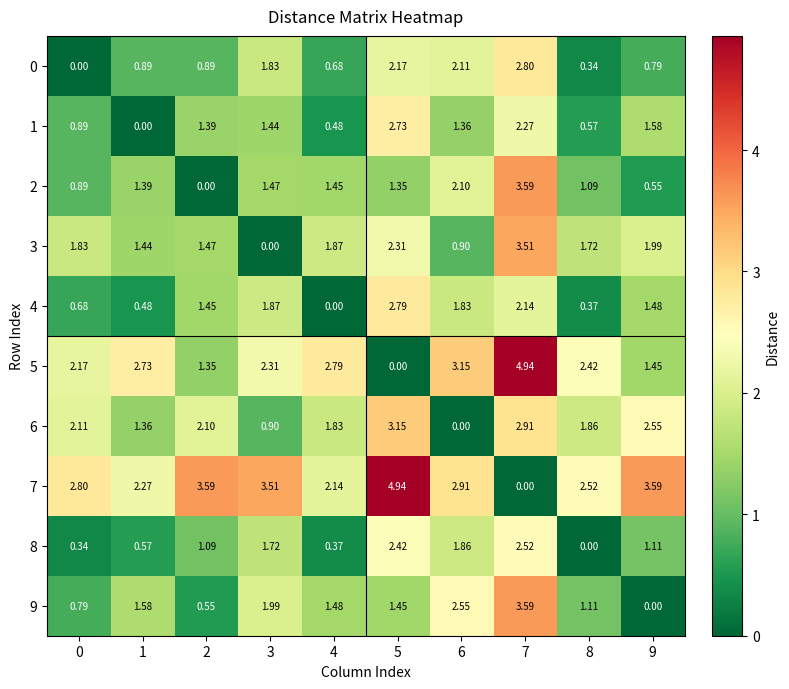

Is the value of 6 at 2 greater than the value of 5 at 8?

No